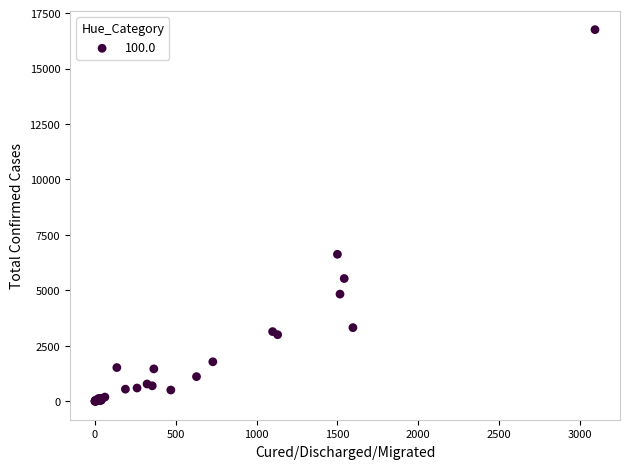

What Y value in the scatter plot is closest to 8379?

6625